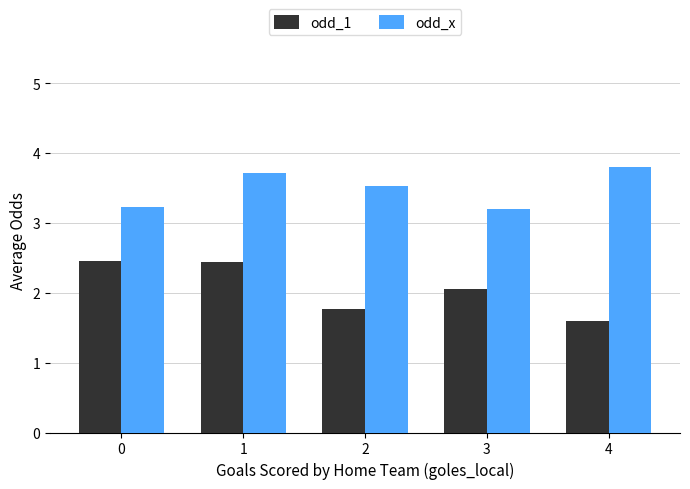

At how many categories does at least one series exceed 2?

5